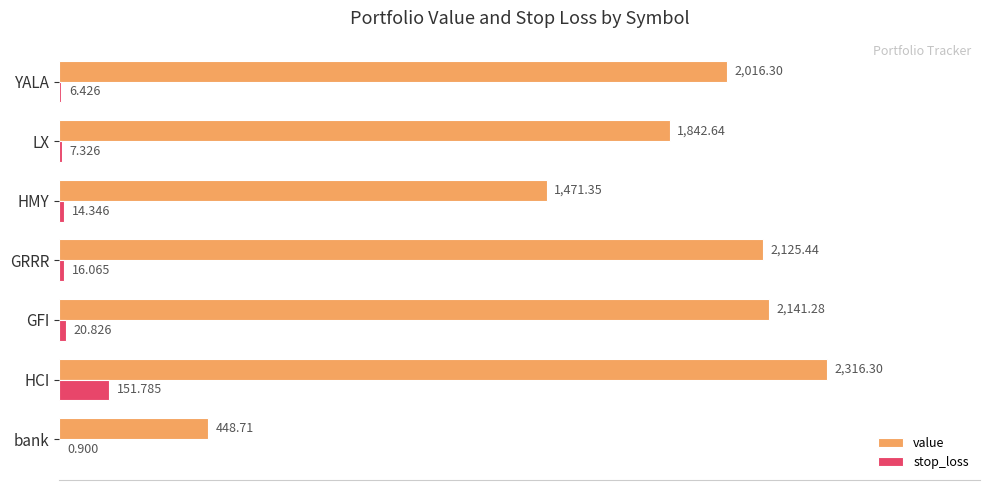

Between HMY and YALA, which series saw the biggest shift?

value